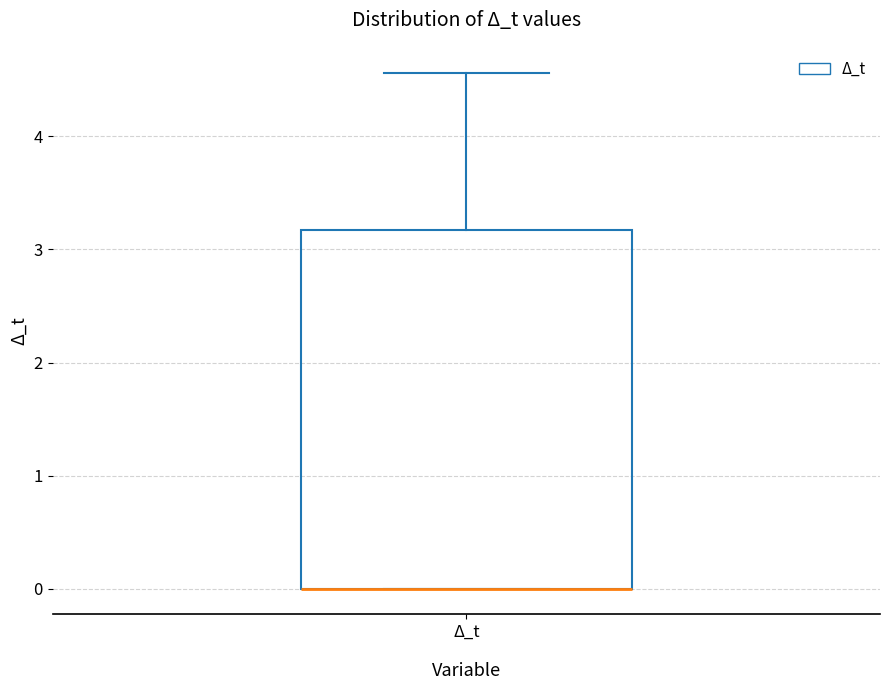

Where does the upper whisker of the box for Δ_t end on the y-axis? The values are not printed on the chart, so give them approximately, as read against the axis.

4.6